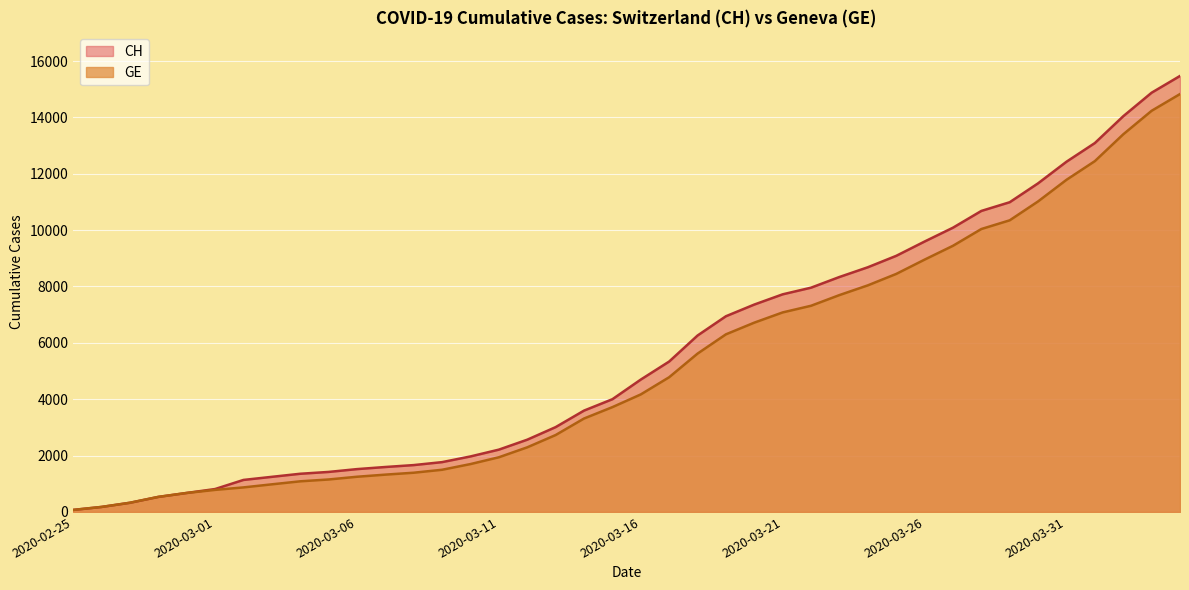

Which has a higher value, 2020-03-08 or 2020-02-27?

2020-03-08